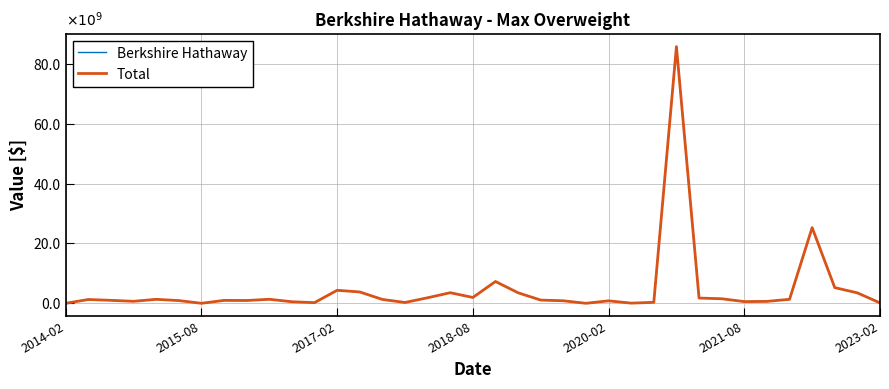

Where is Total nearest to the value 42?

33